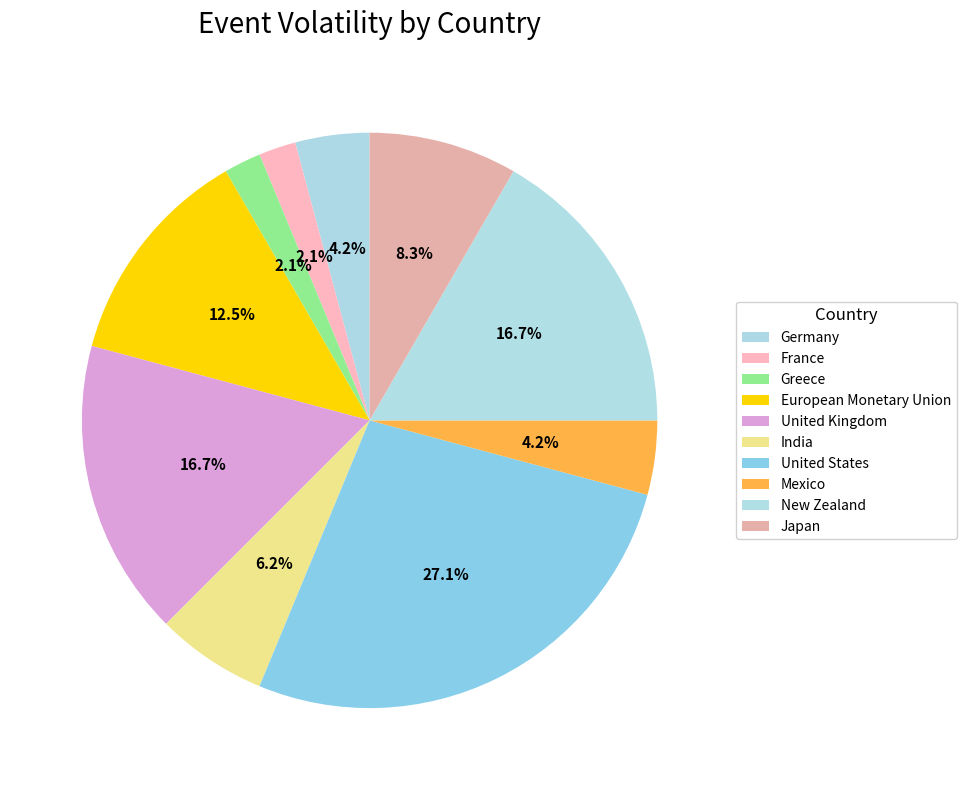

Is New Zealand the majority of the pie?

No